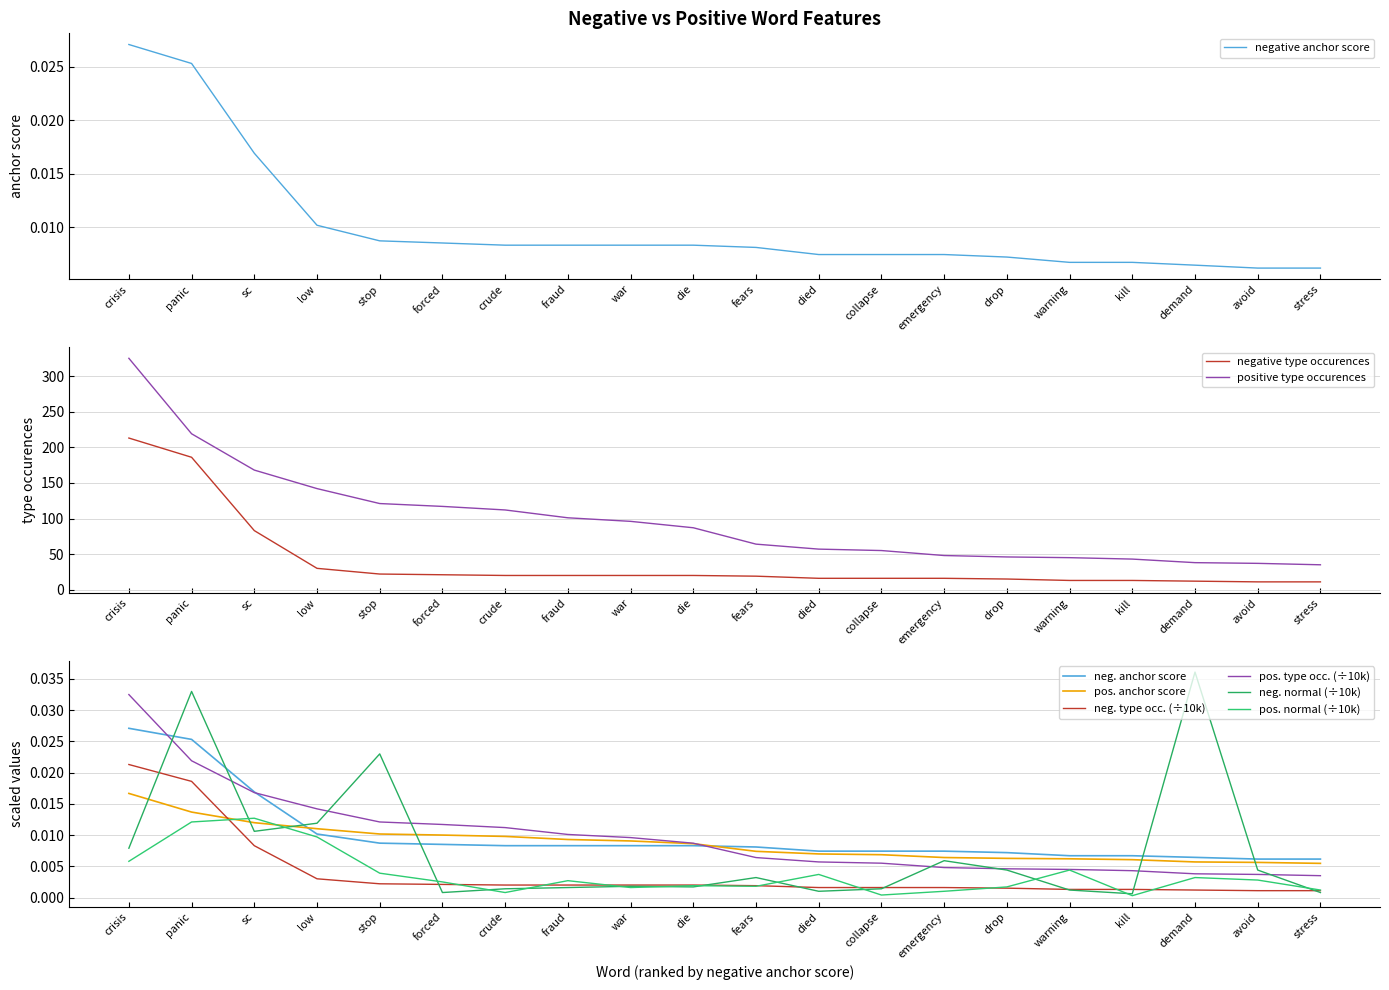

Count the number of categories in the chart.

20